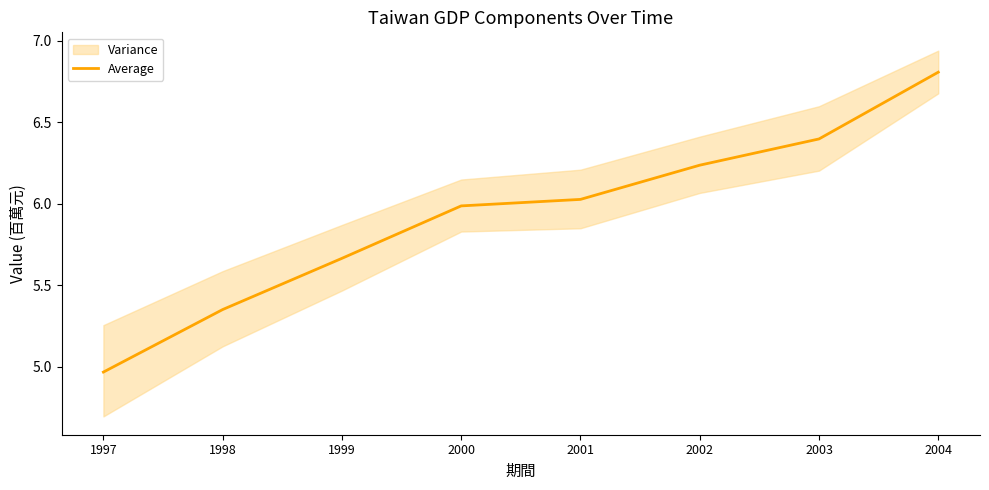

Between 1997 and 2003, which is larger?

2003